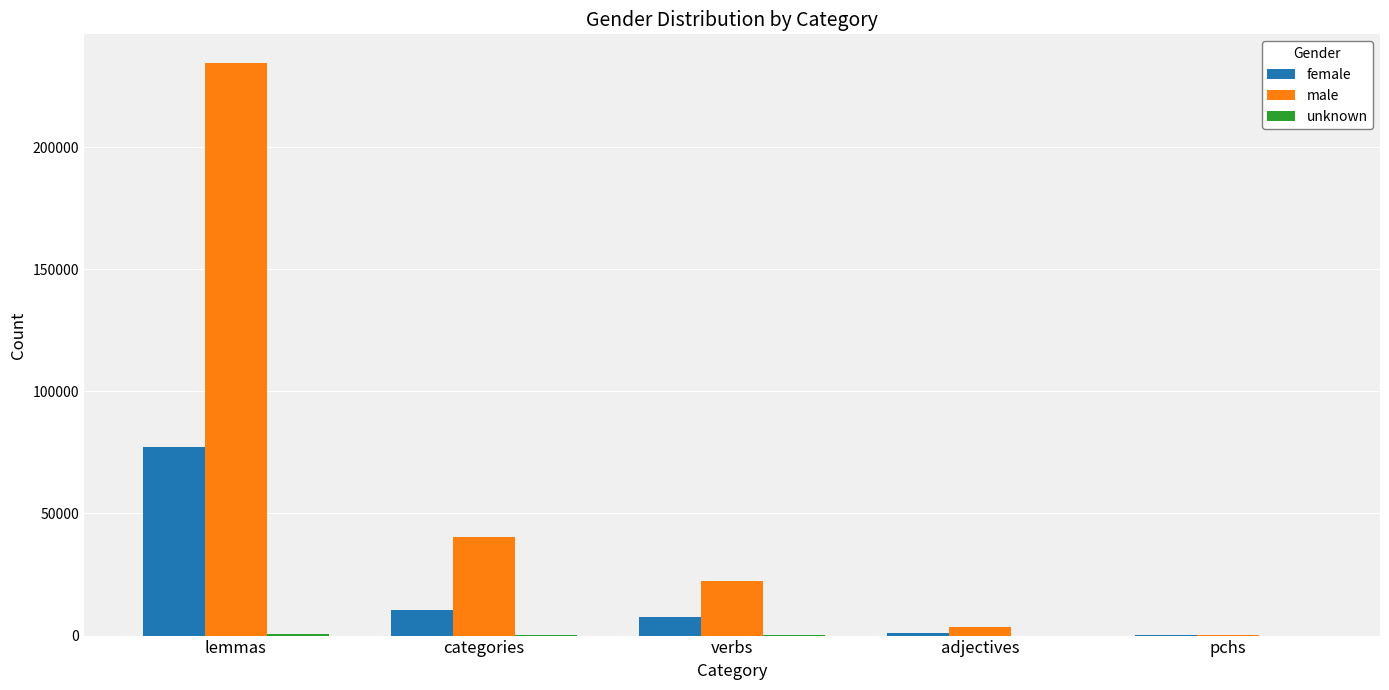

At which label does female first exceed 7656?

lemmas